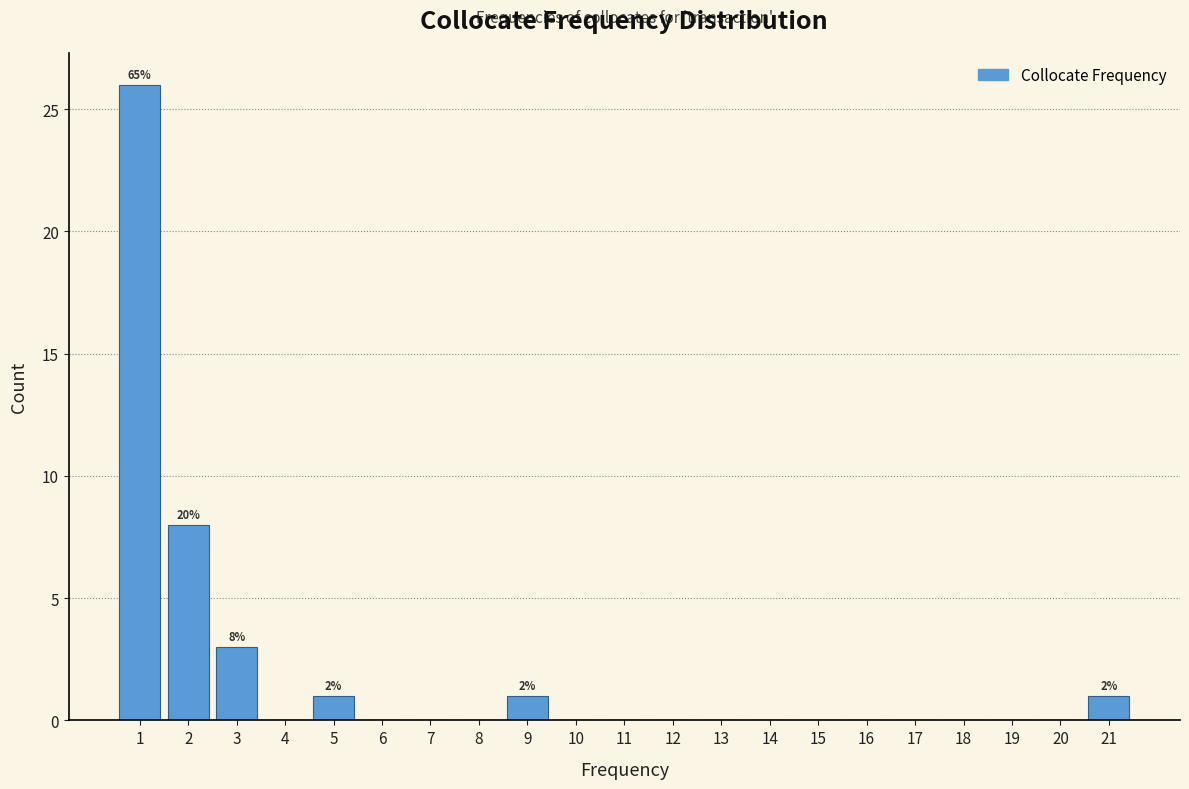

Reading left to right, extract all data points from this chart.

1=26	2=8	3=3	4=0	5=1	6=0	7=0	8=0	9=1	10=0	11=0	12=0	13=0	14=0	15=0	16=0	17=0	18=0	19=0	20=0	21=1